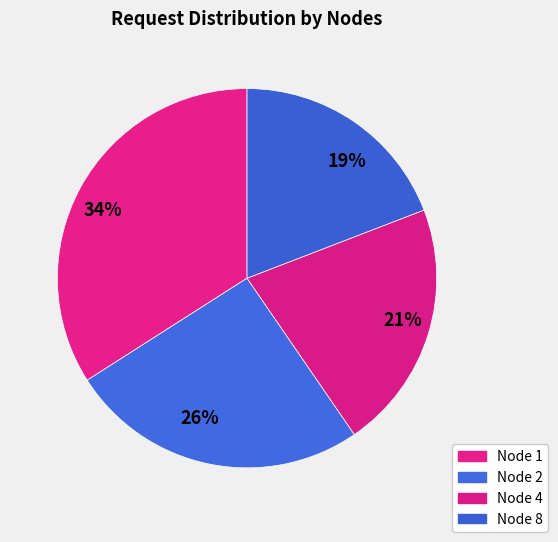

How many slices are in this pie chart?

4